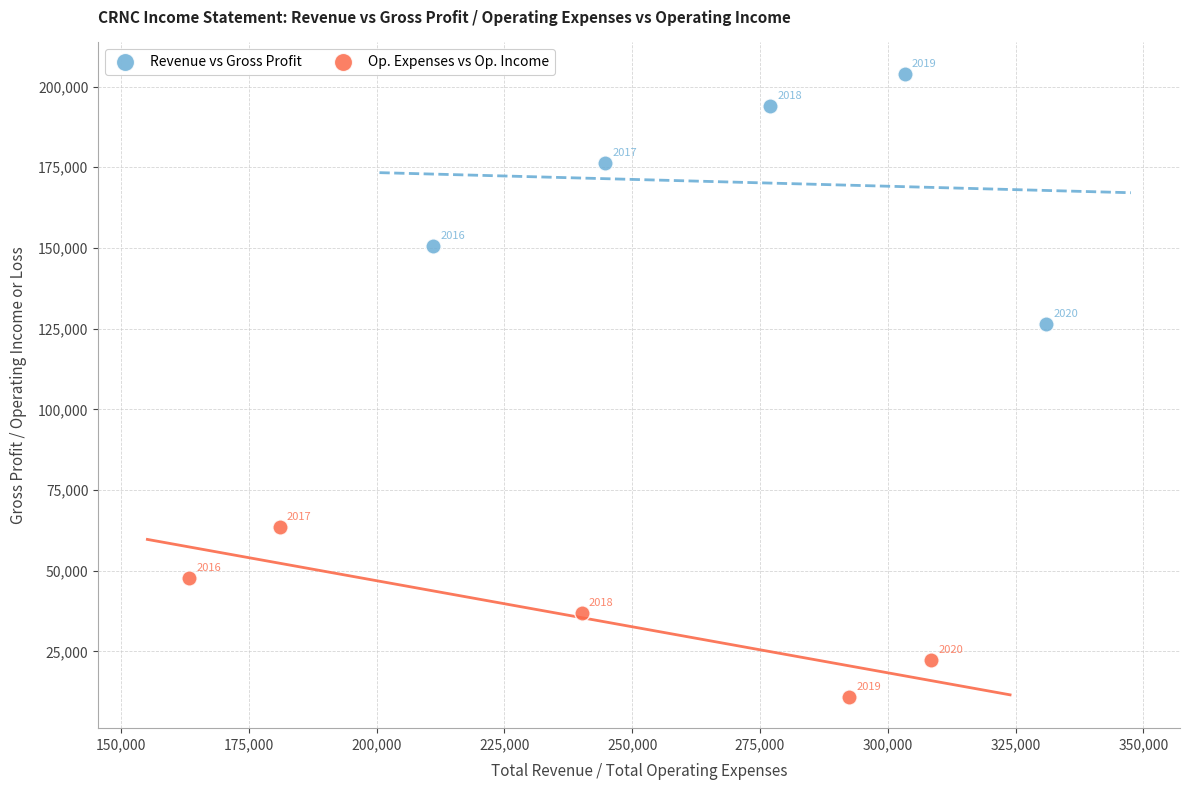

Which series reaches the minimum Y coordinate?

Op. Expenses vs Op. Income